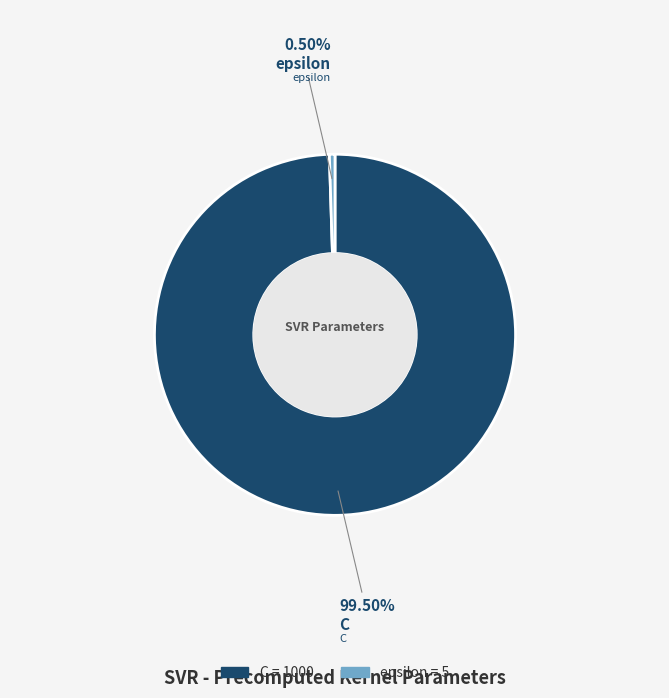

What is the majority slice?

C